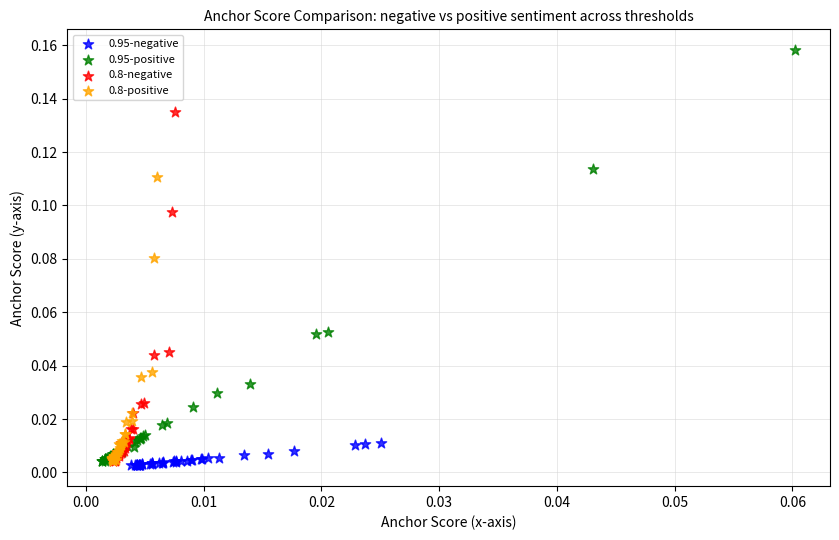

Which series reaches the maximum Y coordinate?

0.95-positive